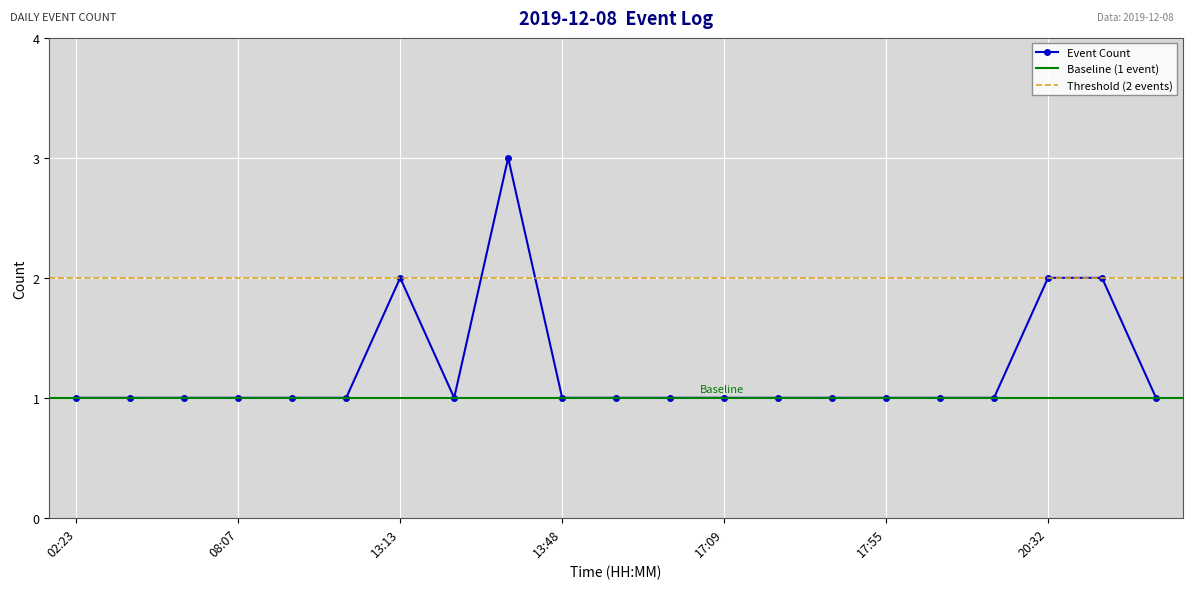

Between 04:16 and 20:55, which is larger?

20:55